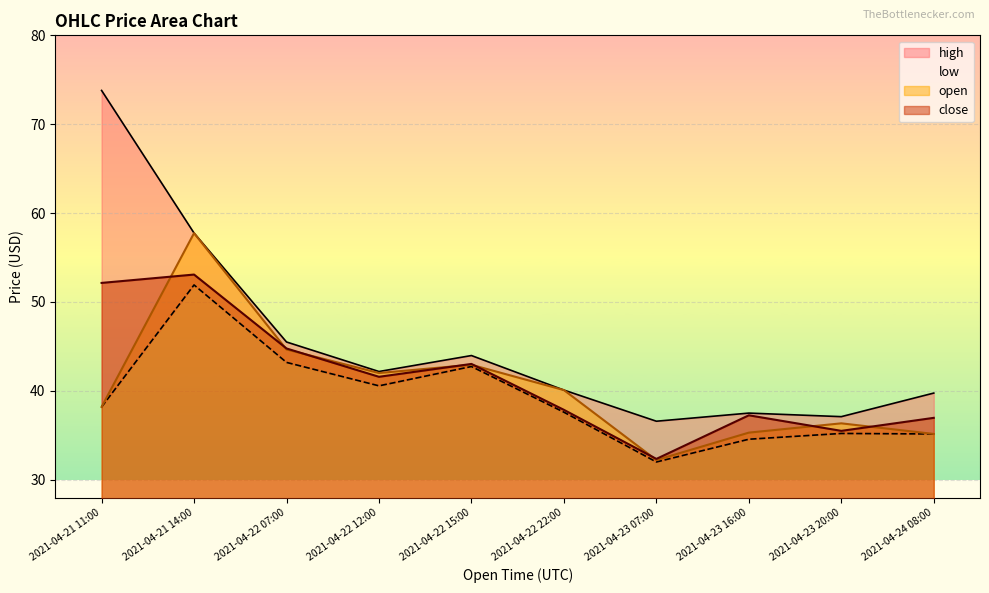

List the labels in order of close value, smallest first.

2021-04-23 07:00, 2021-04-23 20:00, 2021-04-24 08:00, 2021-04-23 16:00, 2021-04-22 22:00, 2021-04-22 12:00, 2021-04-22 15:00, 2021-04-22 07:00, 2021-04-21 11:00, 2021-04-21 14:00